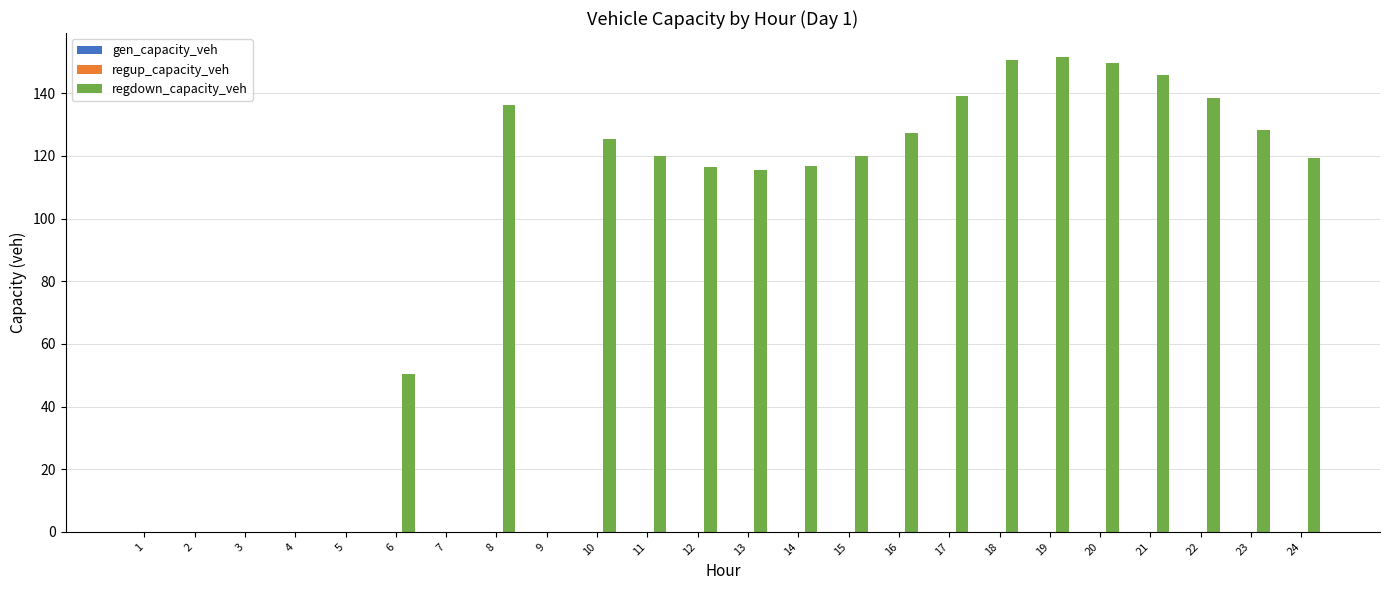

The chart shows a value of 115.5 at 13. True or false?

True